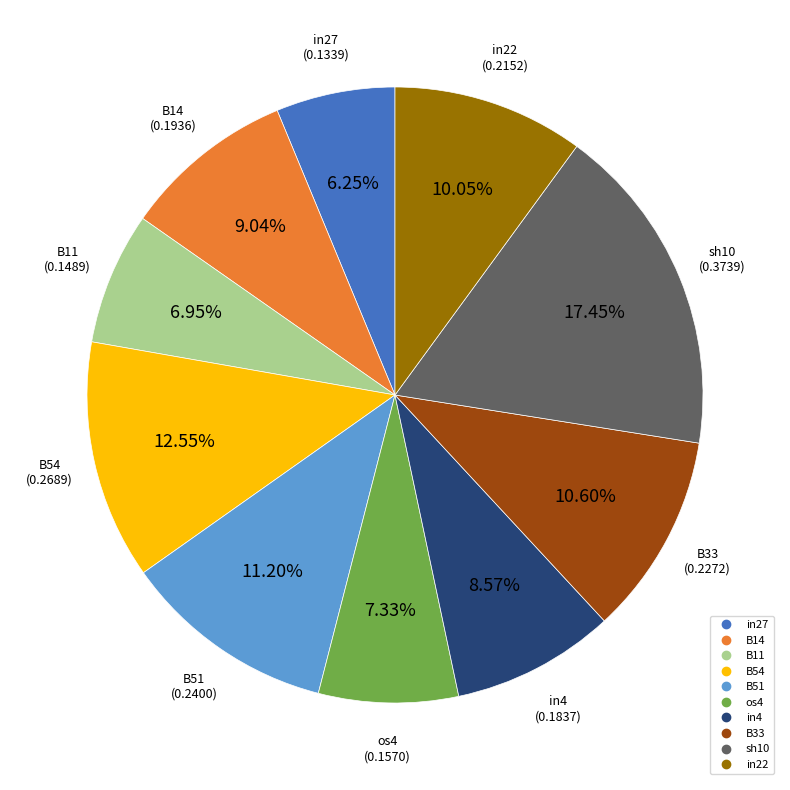

Is there a majority slice in this chart?

No